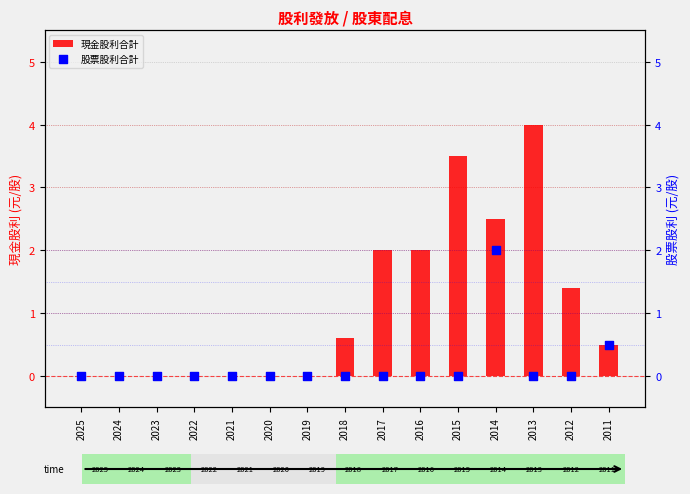

Which series reaches the maximum Y coordinate?

現金股利合計